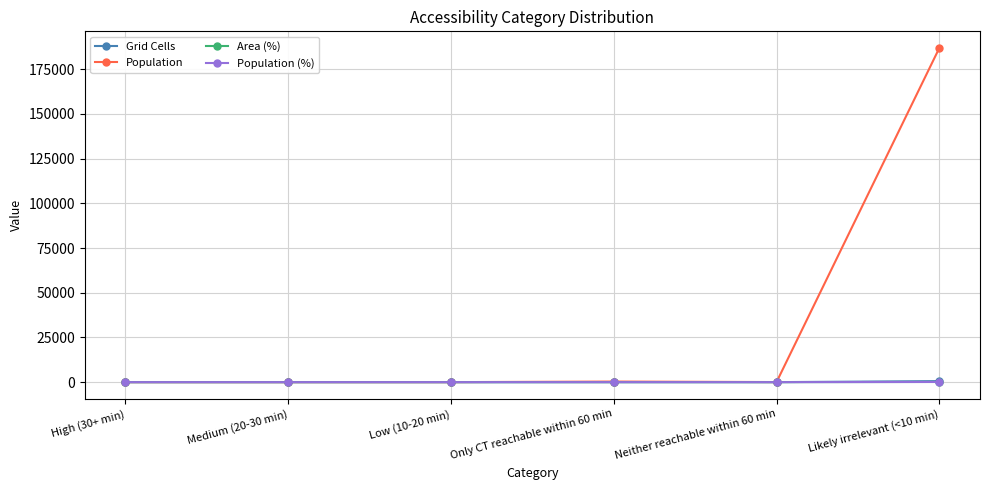

At which category is the sum across all series the highest?

Likely irrelevant (<10 min)